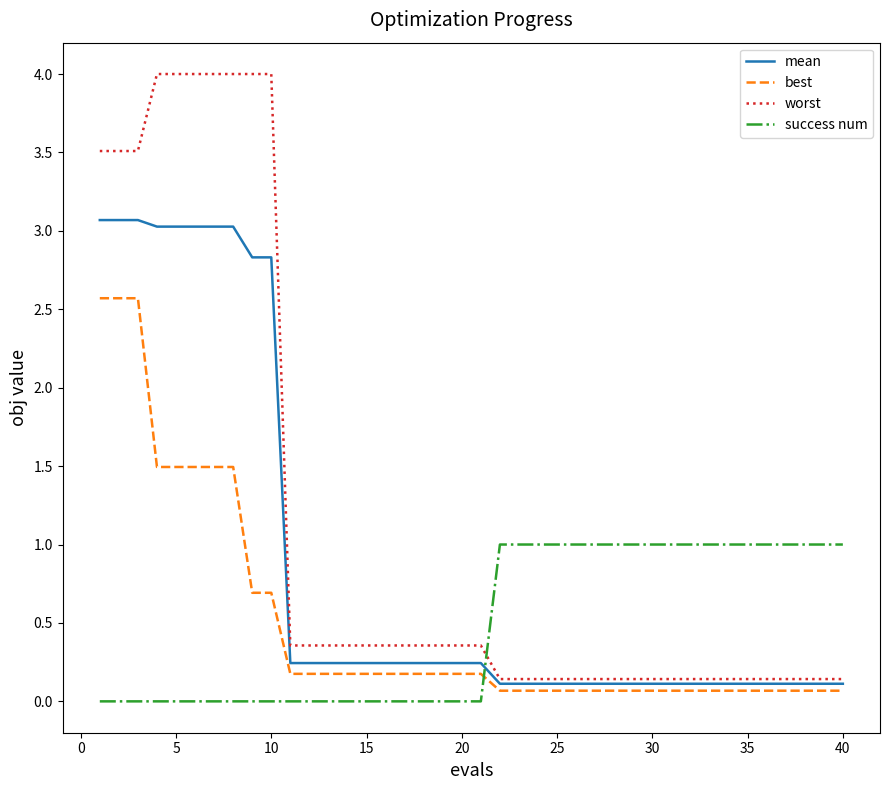

What is the highest value of the best series?

2.6